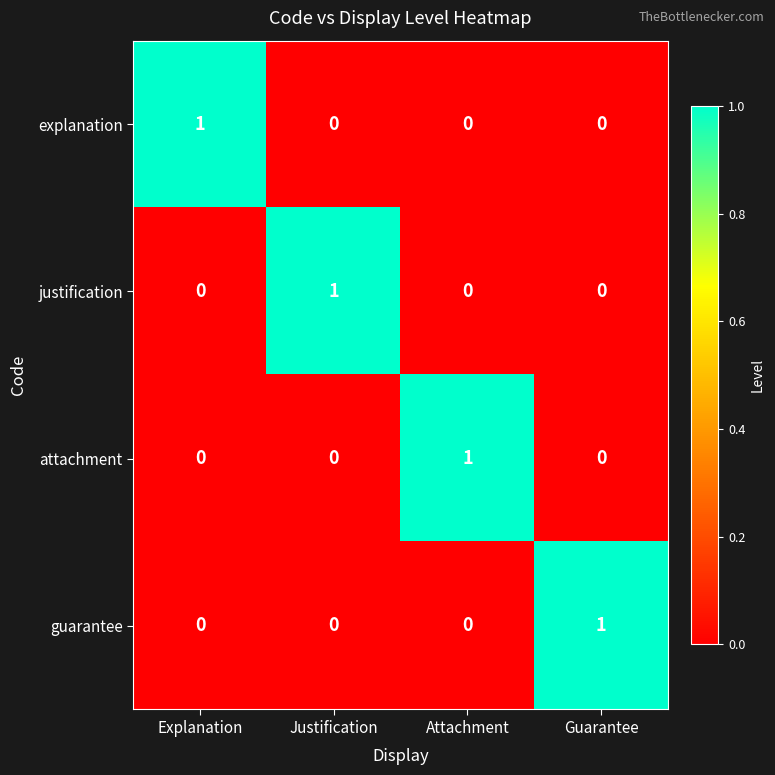

Which category has the highest value in the guarantee series?

Guarantee